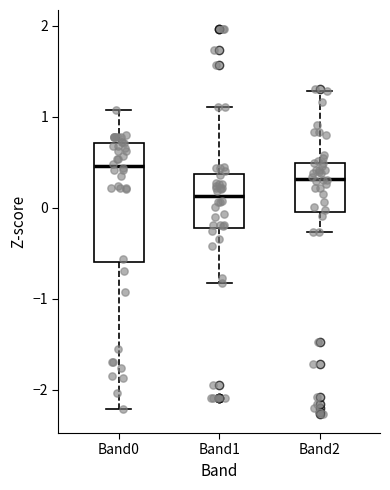

Which box is the tallest, from its lower edge to its upper edge?

Band0